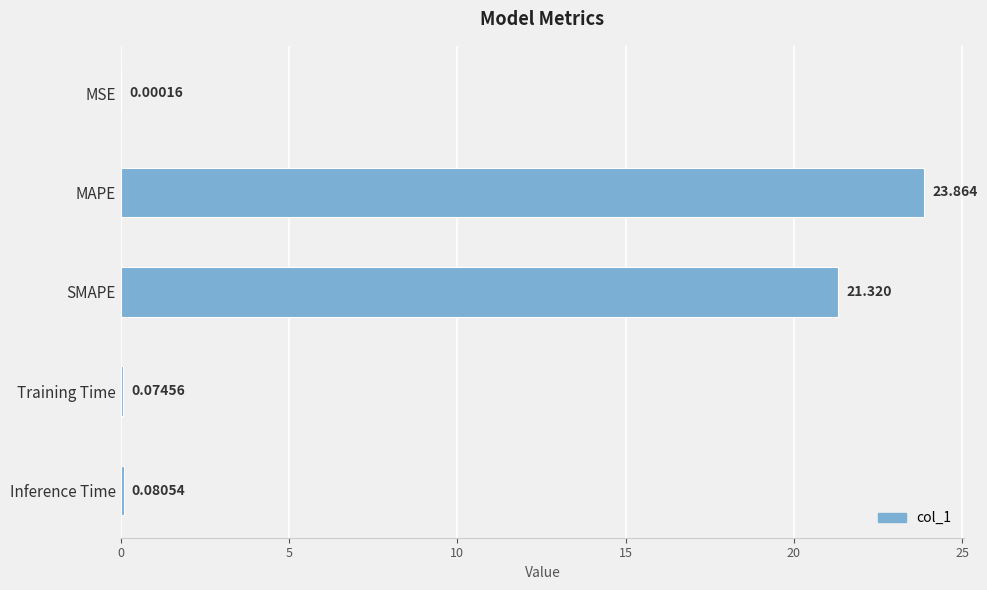

Count the number of data series in this chart.

1